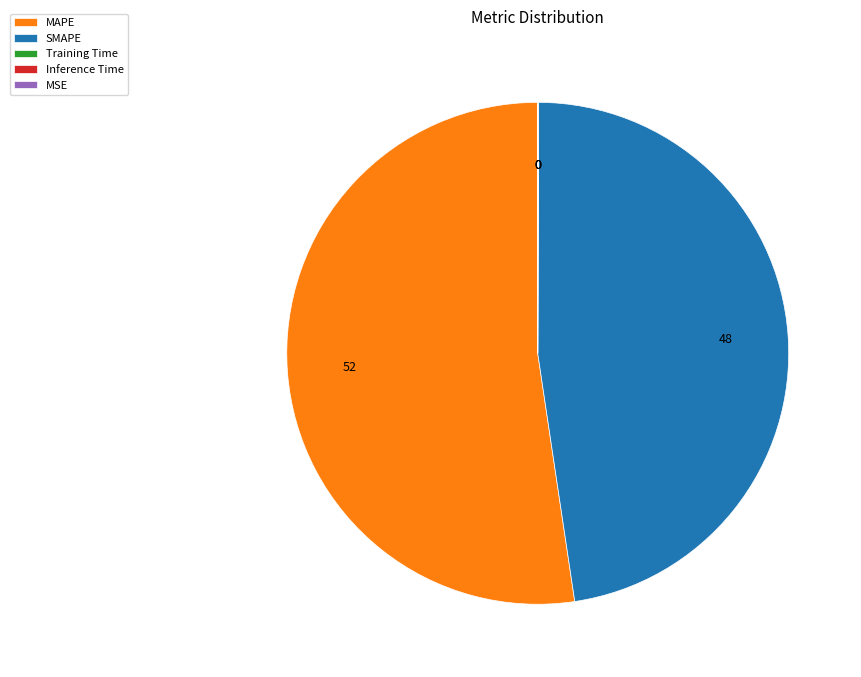

Is there a majority slice in this chart?

Yes